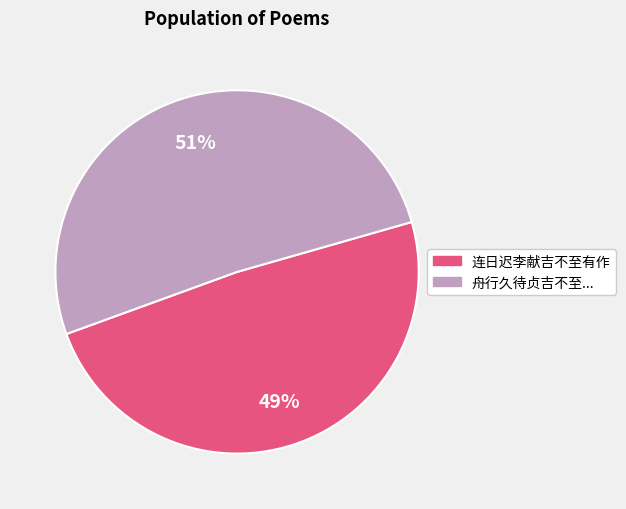

To the nearest percent, what is the difference between the 舟行久待贞吉不至... and 连日迟李献吉不至有作 slice percentages?

2%